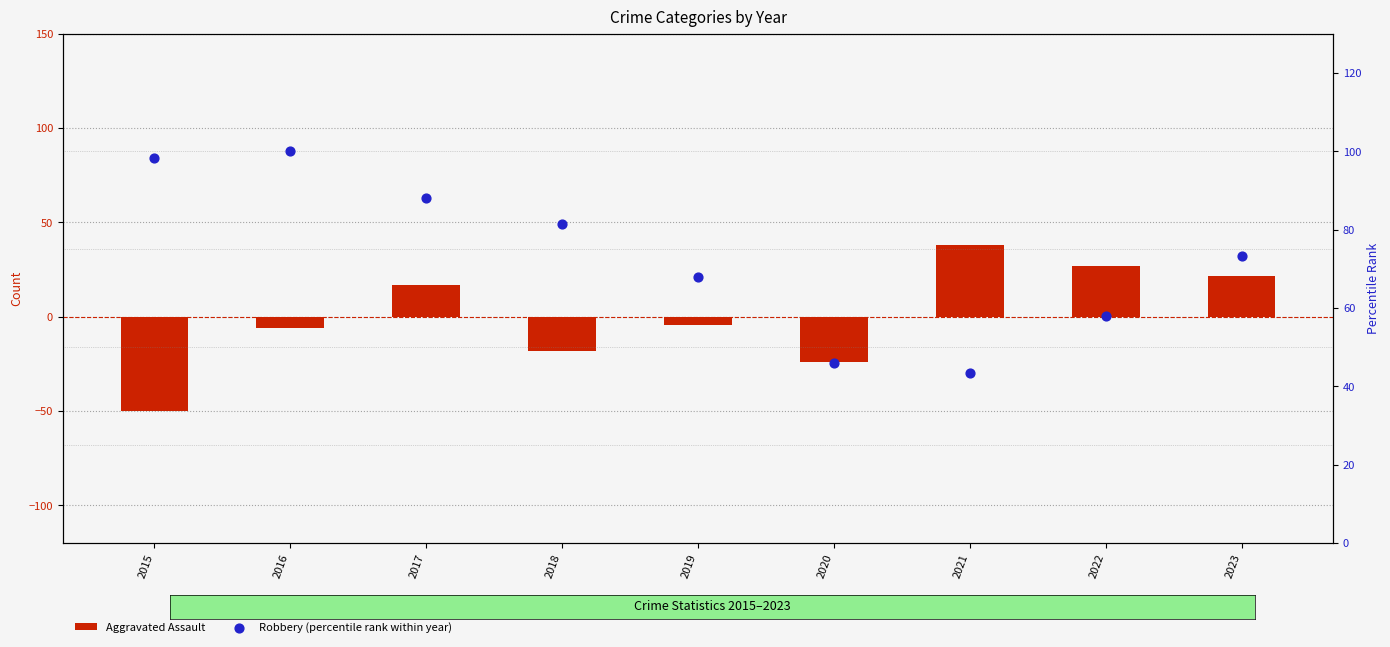

What is the total value across all series at 2023?

95.1